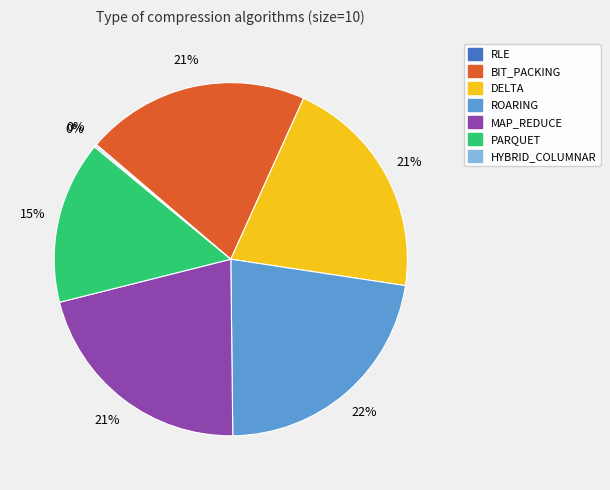

Is there any slice that represents more than half of the pie?

No